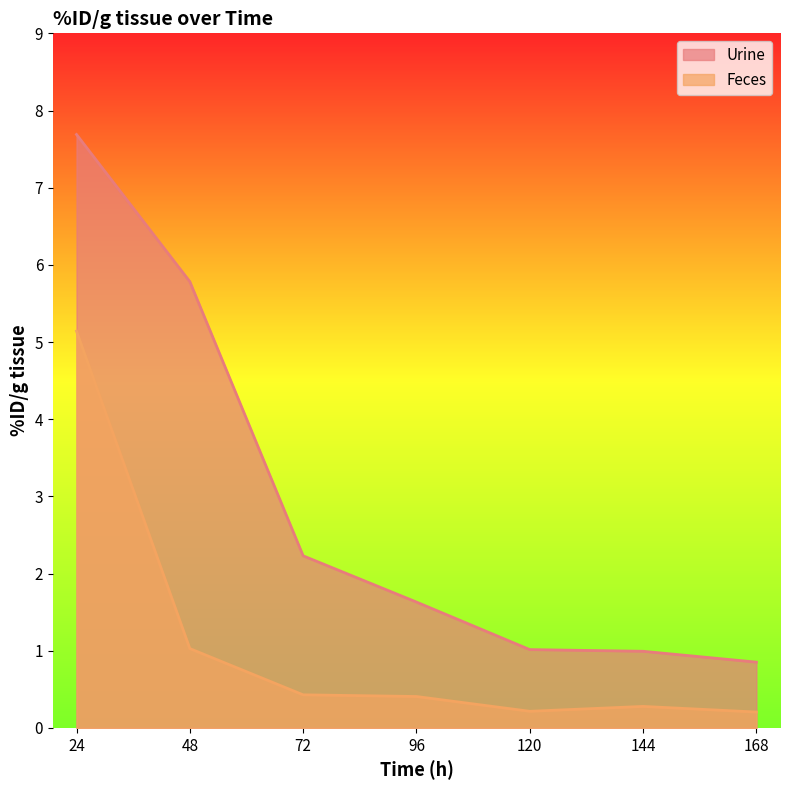

Which series changed the most between 24 and 168?

Urine